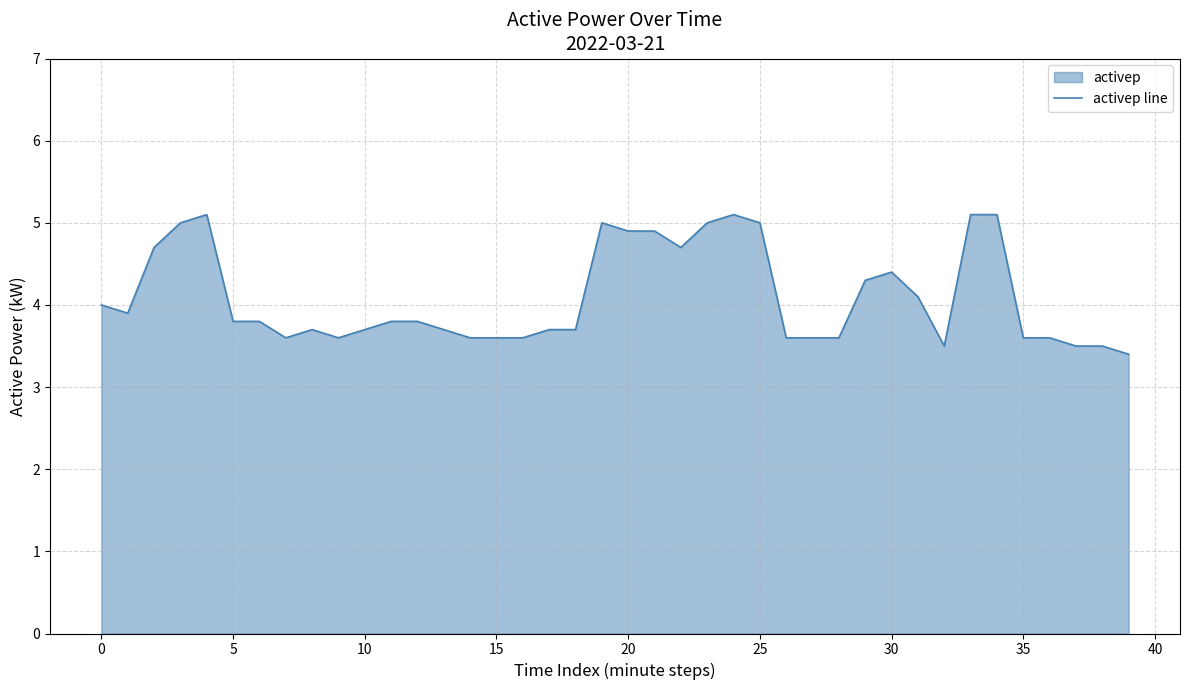

The chart shows a value of 5.0 at 25. True or false?

True